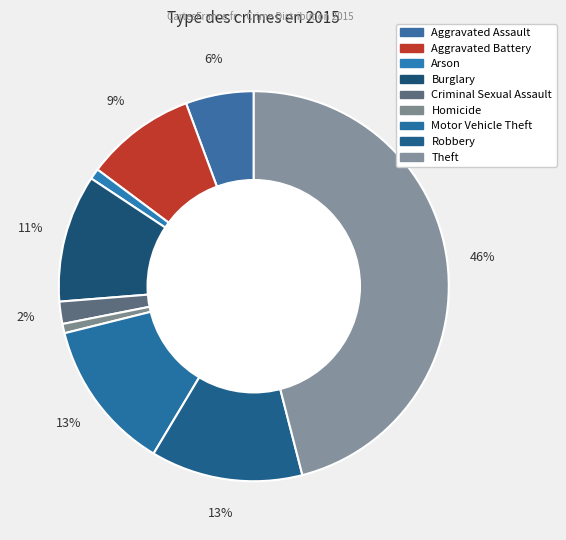

Do Robbery and Aggravated Assault together represent more than half of the pie?

No